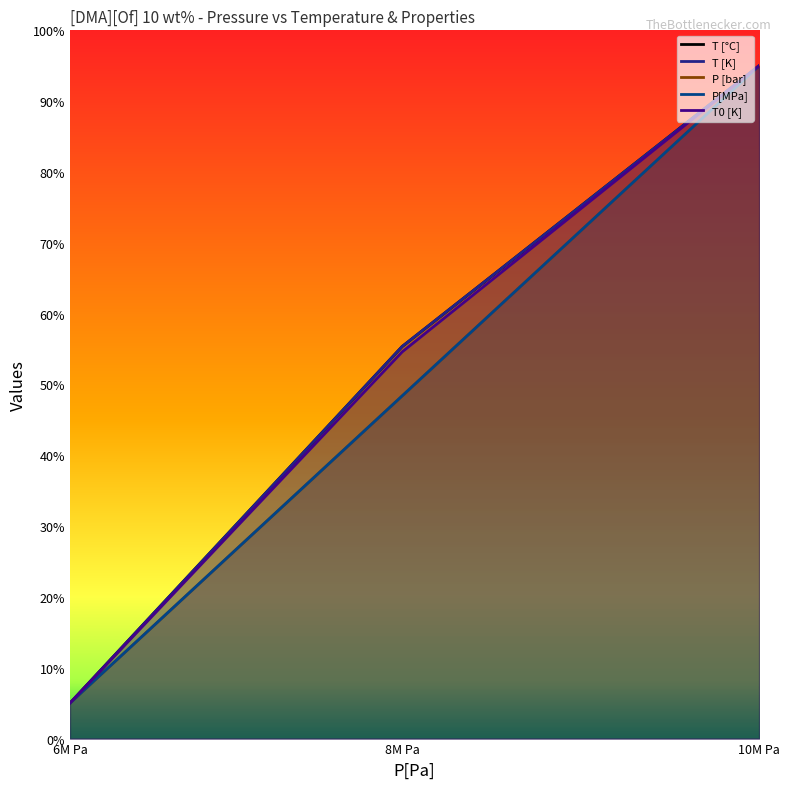

At which label does P [bar] reach its peak?

10M Pa